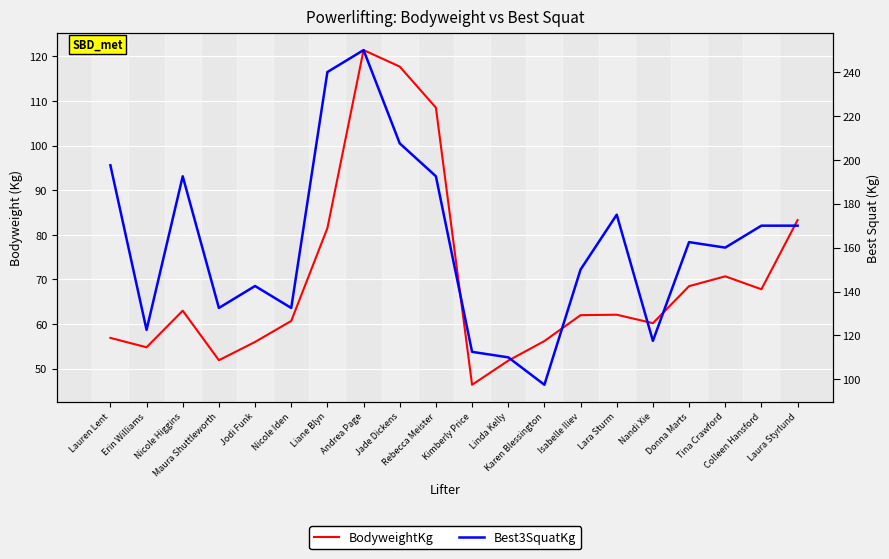

In BodyweightKg, how many points are higher than both neighbors (excluding endpoints)?

4